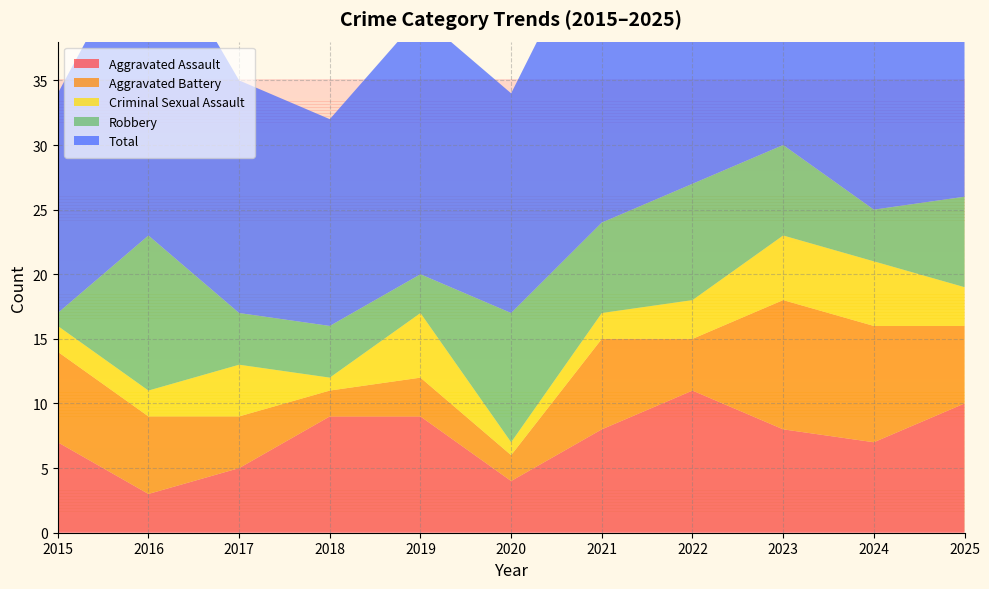

Reading left to right, list all the values displayed in this chart.

Aggravated Assault: 7	3	5	9	9	4	8	11	8	7	10
Aggravated Battery: 7	6	4	2	3	2	7	4	10	9	6
Criminal Sexual Assault: 2	2	4	1	5	1	2	3	5	5	3
Robbery: 1	12	4	4	3	10	7	9	7	4	7
Total: 17	24	18	16	20	17	24	27	30	25	27